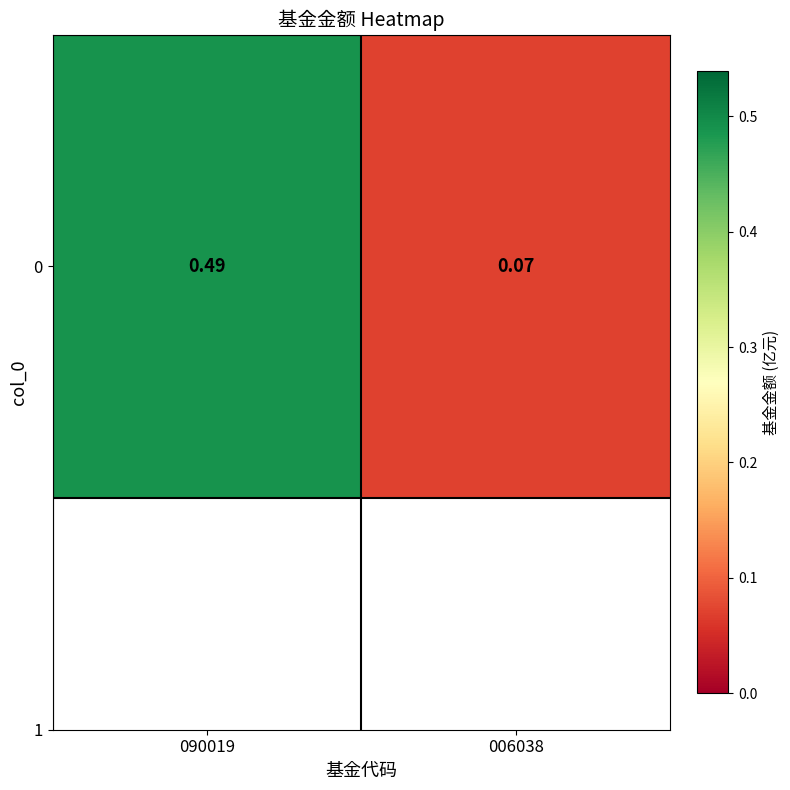

Which label corresponds to the smallest value in the chart?

006038